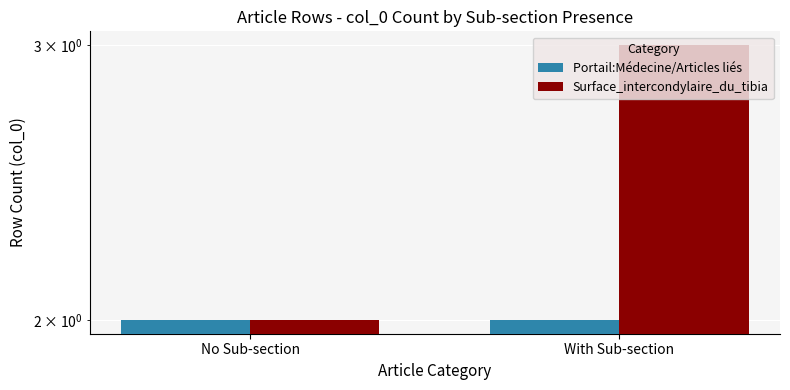

Are the bars grouped side by side (vs. stacked)?

Yes